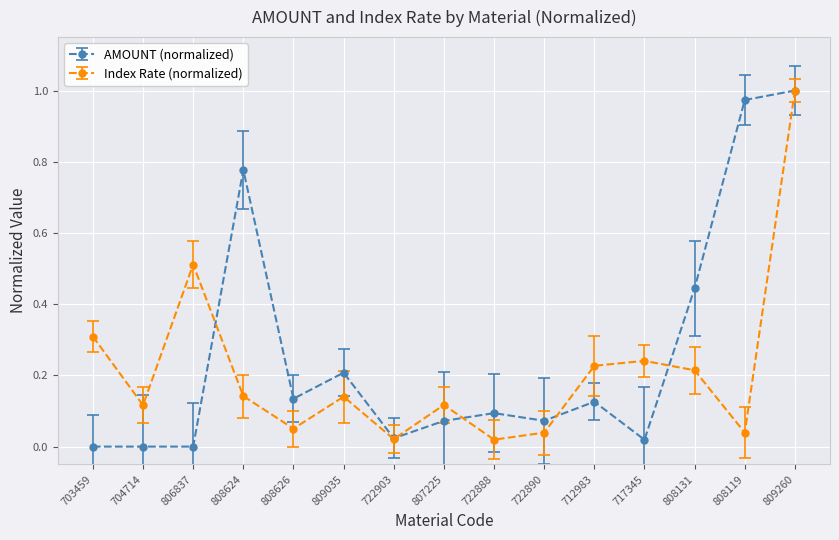

At which category does the chart reach its peak across all series?

809260